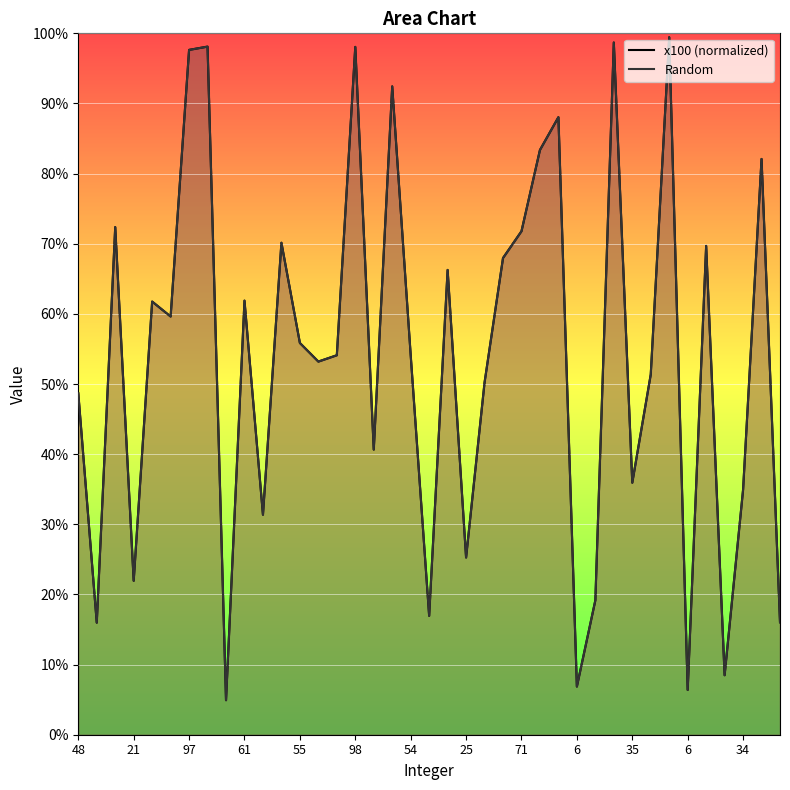

What is the label of the 1st point from the left?

48